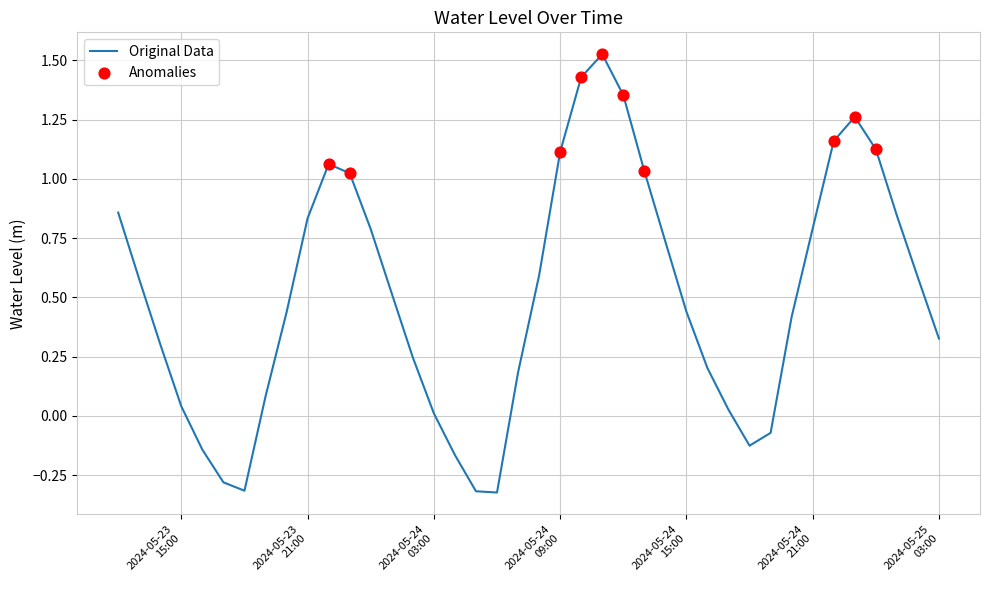

What is the difference between the maximum and minimum values?

1.8